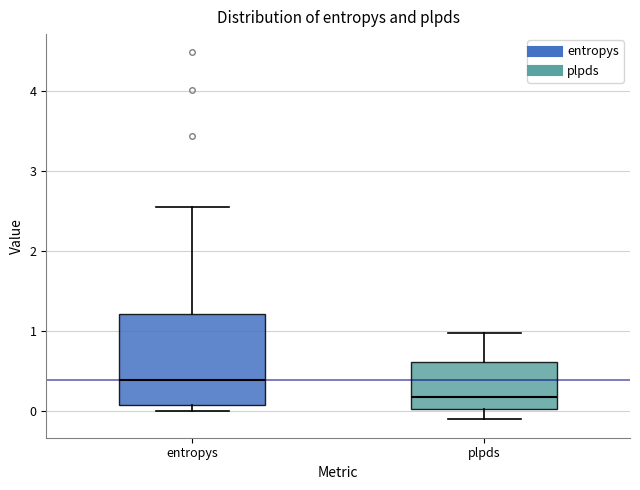

Where does the median line of the box for entropys sit on the y-axis? The values are not printed on the chart, so give them approximately, as read against the axis.

0.4